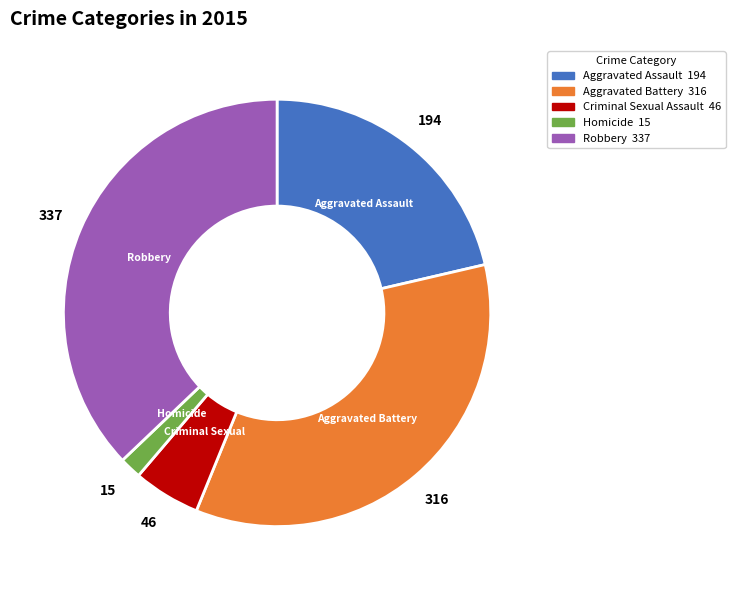

Is there any slice that represents more than half of the pie?

No